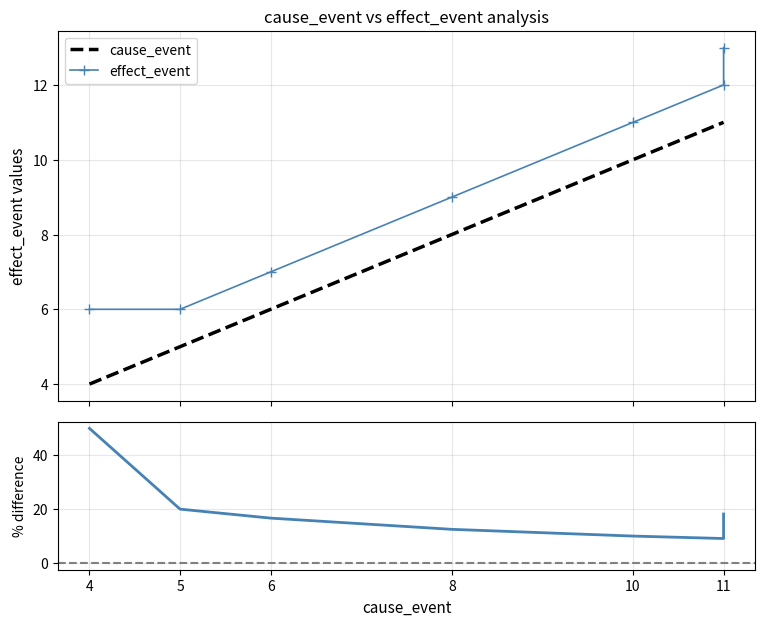

Where does the cause_event series first go above 8?

10